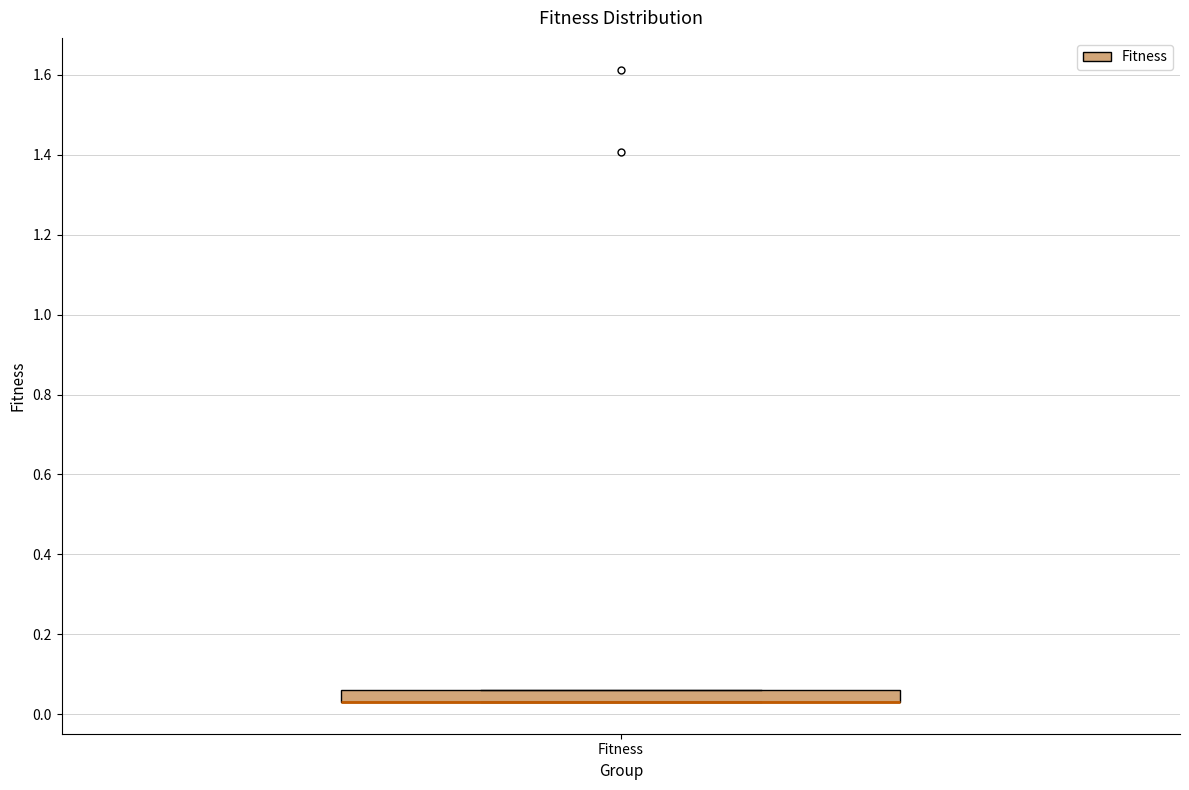

Where is the upper edge of the box for Fitness on the y-axis? The values are not printed on the chart, so give them approximately, as read against the axis.

0.06